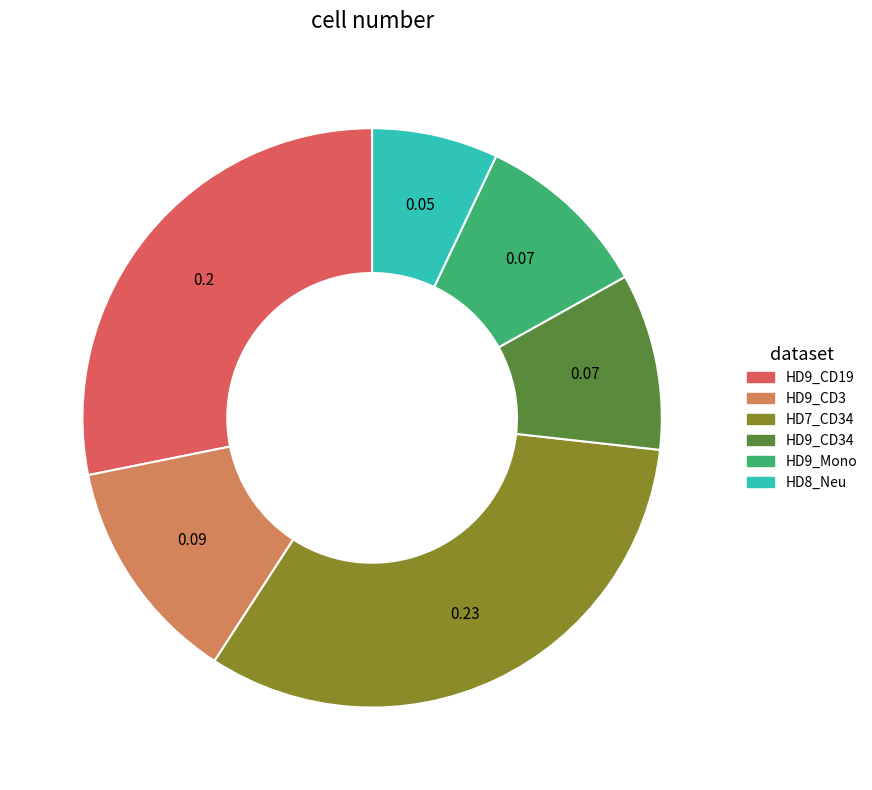

Is there any slice that represents more than half of the pie?

No